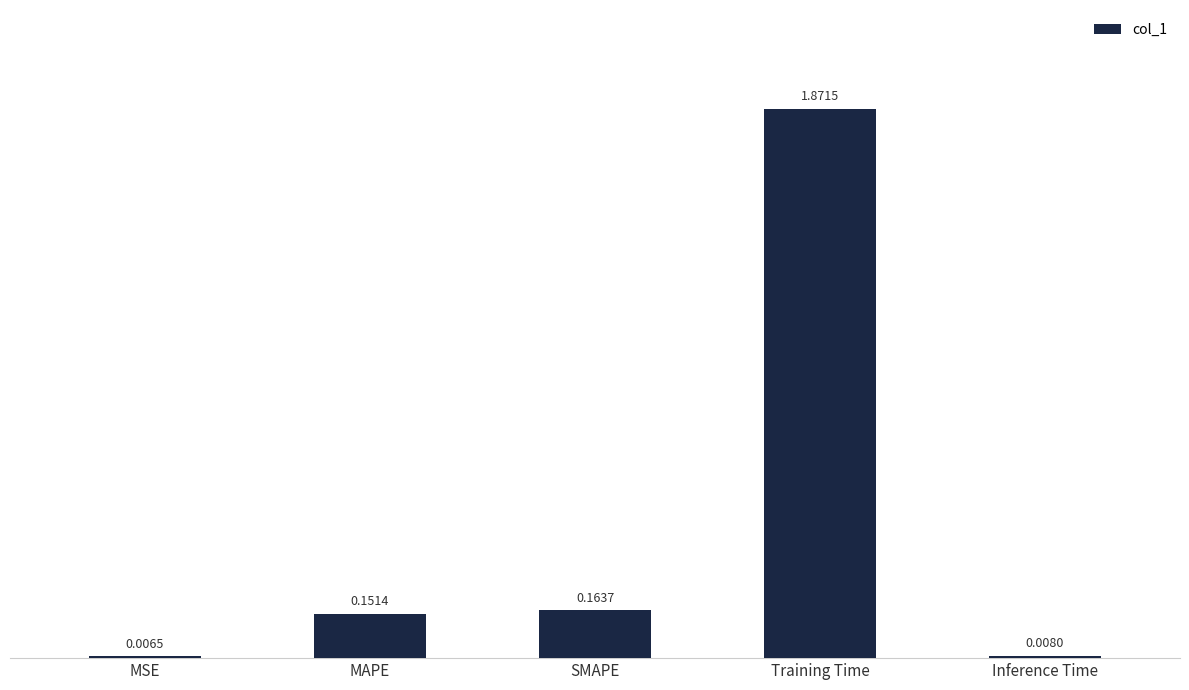

What is the sum of all values?

2.2